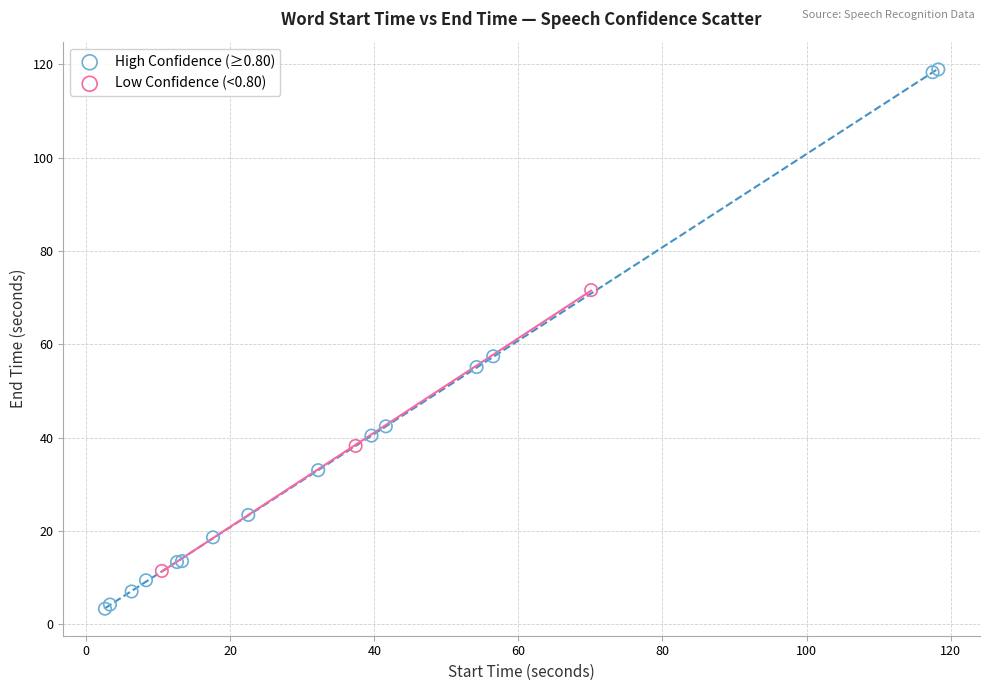

Which series has the largest Y range (max minus min)?

High Confidence (≥0.80)